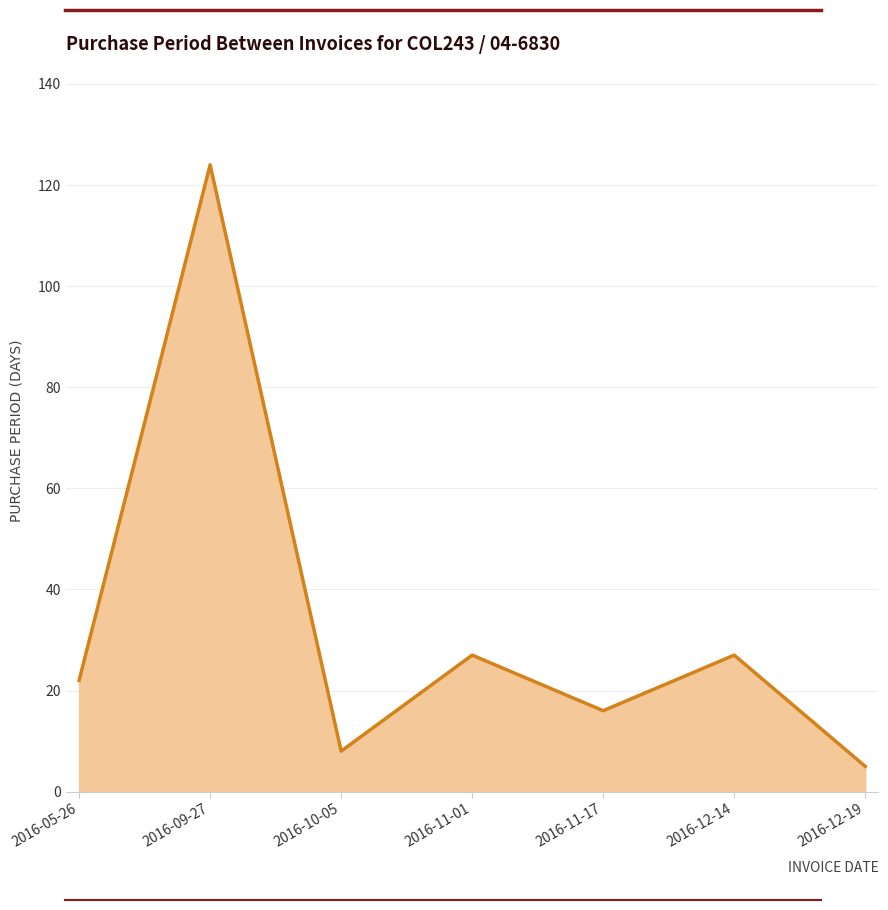

Where is the first local maximum?

2016-09-27